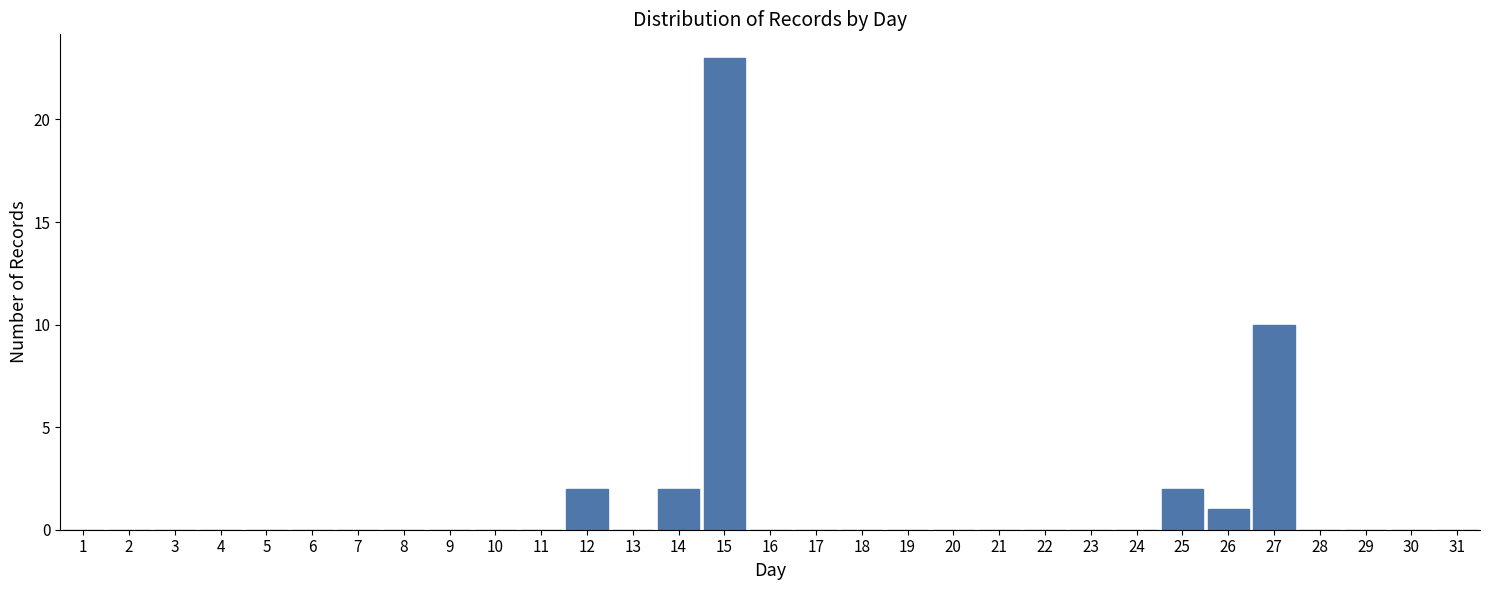

The chart shows a value of 0 at 5. True or false?

True